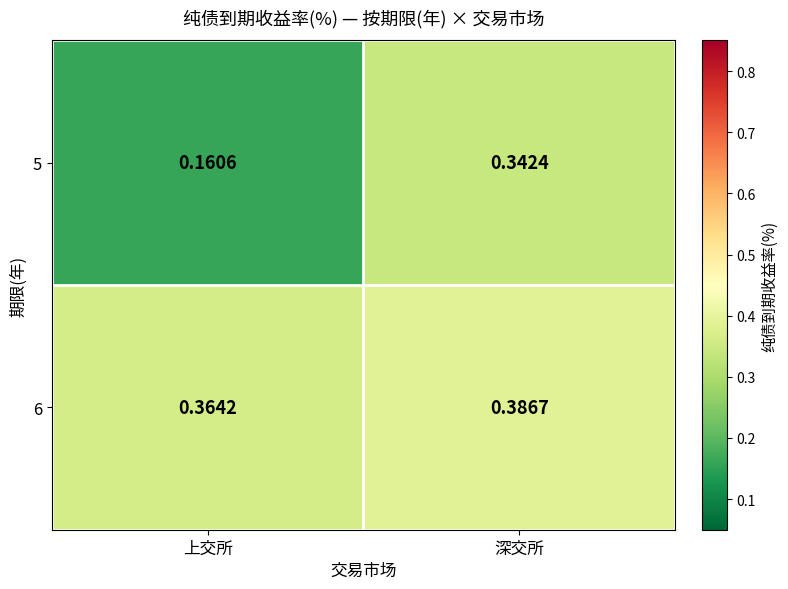

At which label is 5 closest to 0?

上交所